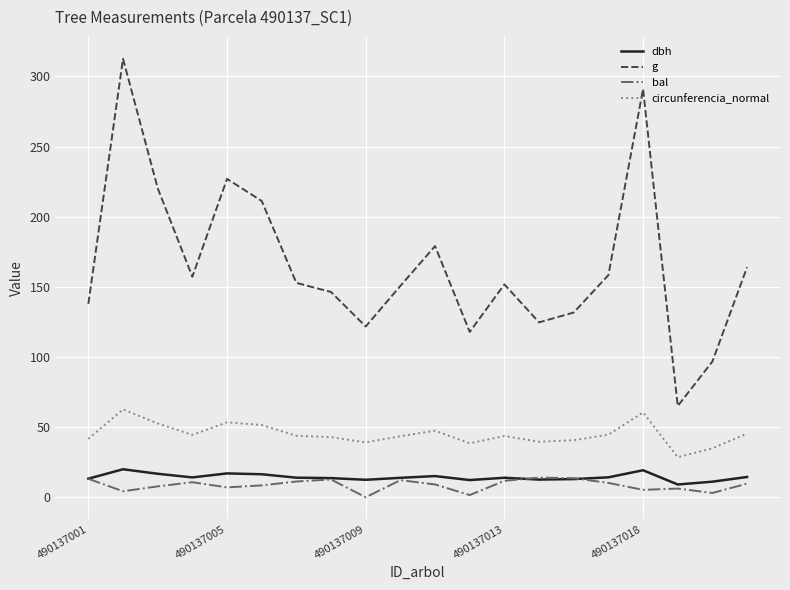

Rank the series by their maximum value, from lowest to highest.

bal, dbh, circunferencia_normal, g